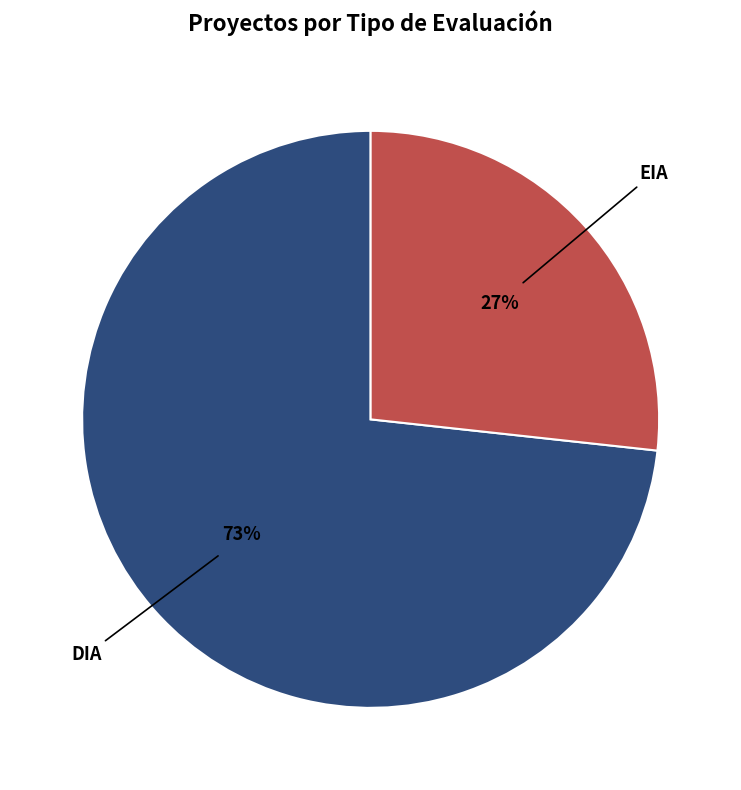

Is there a majority slice in this chart?

Yes